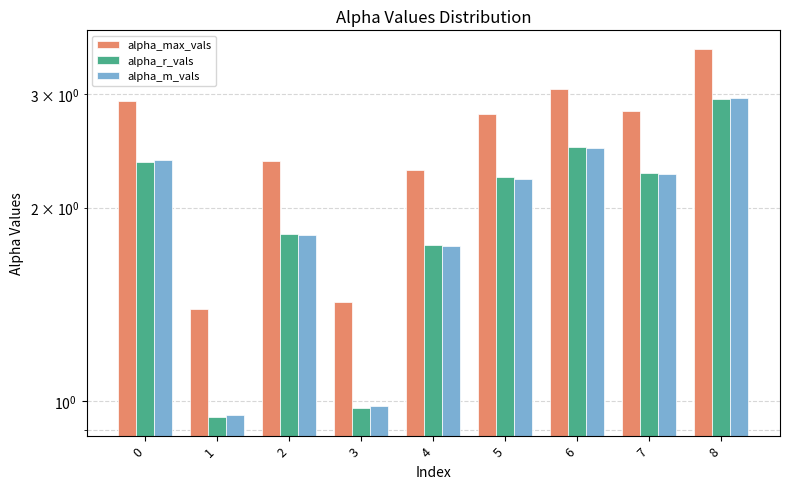

Reading left to right, what are all the values shown in this chart?

alpha_max_vals: 0=2.9	1=1.4	2=2.4	3=1.4	4=2.3	5=2.8	6=3.1	7=2.8	8=3.5
alpha_r_vals: 0=2.4	1=0.9	2=1.8	3=1.0	4=1.7	5=2.2	6=2.5	7=2.3	8=3.0
alpha_m_vals: 0=2.4	1=1.0	2=1.8	3=1.0	4=1.7	5=2.2	6=2.5	7=2.3	8=3.0